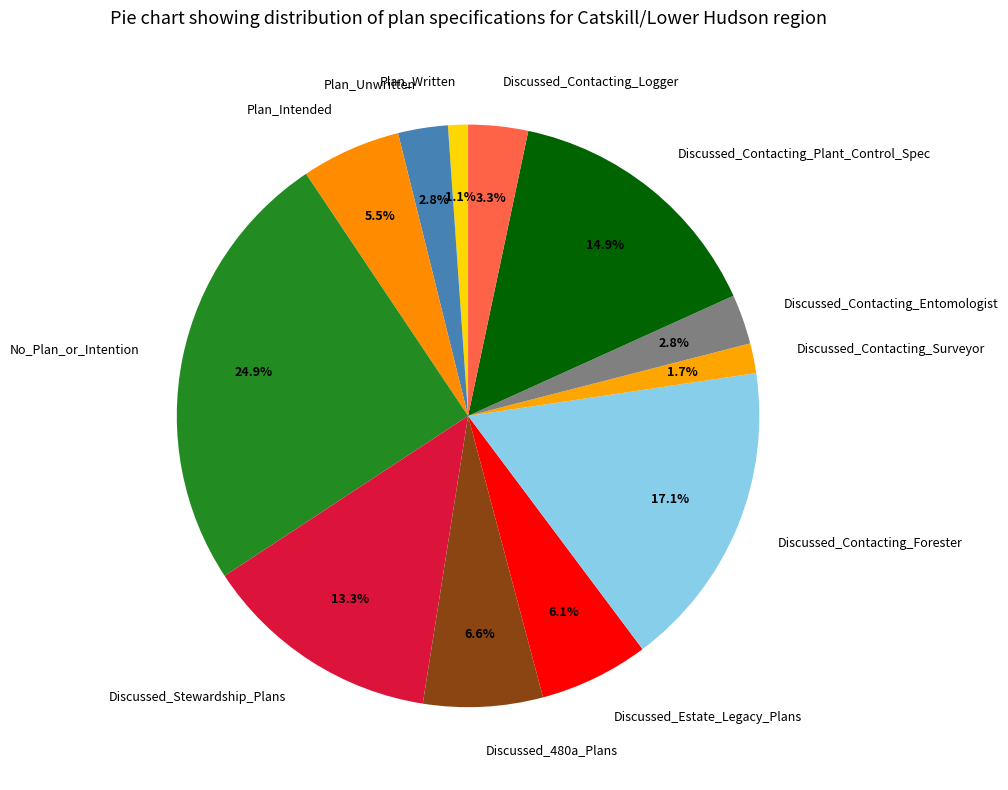

What percentage is the Discussed_Contacting_Logger slice, to the nearest percent?

3%